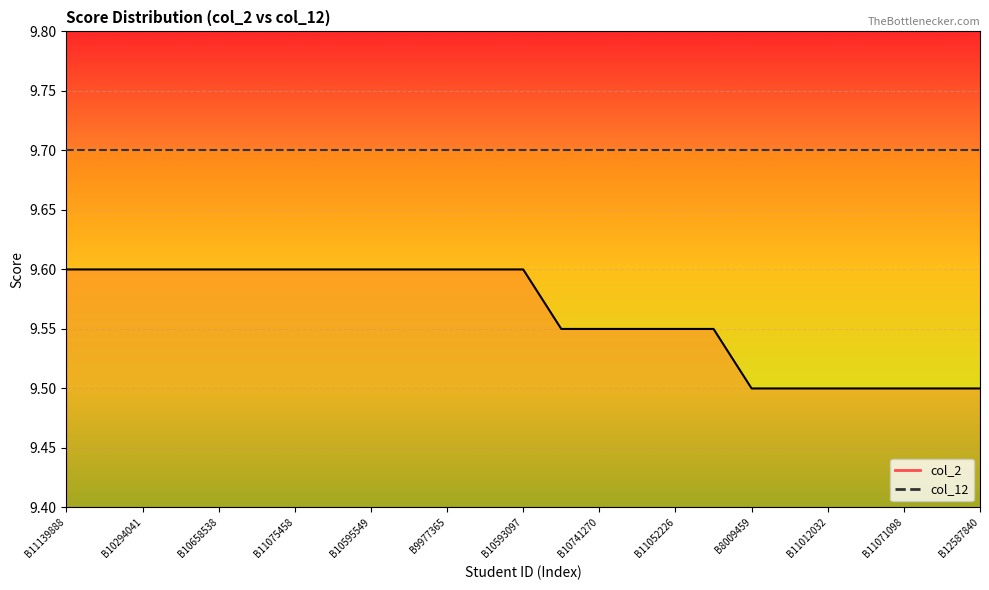

Reading left to right, extract all data points from this chart.

9.6	9.6	9.6	9.6	9.6	9.6	9.6	9.6	9.6	9.6	9.6	9.6	9.6	9.6	9.6	9.6	9.6	9.6	9.5	9.5	9.5	9.5	9.5	9.5	9.5